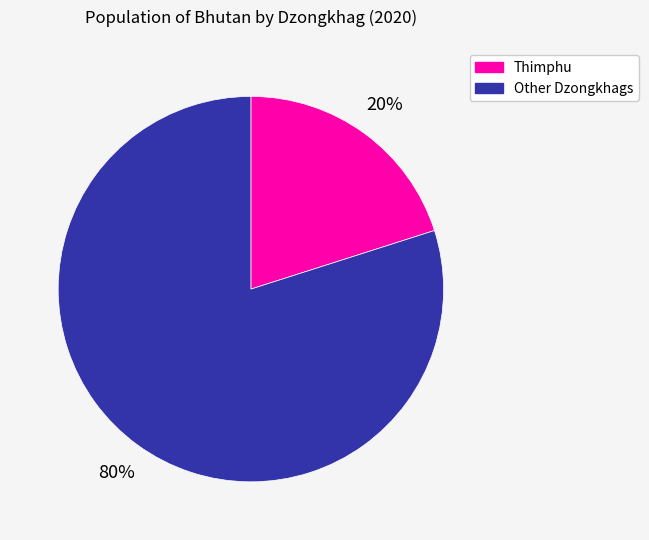

Count the number of slices in the pie.

2